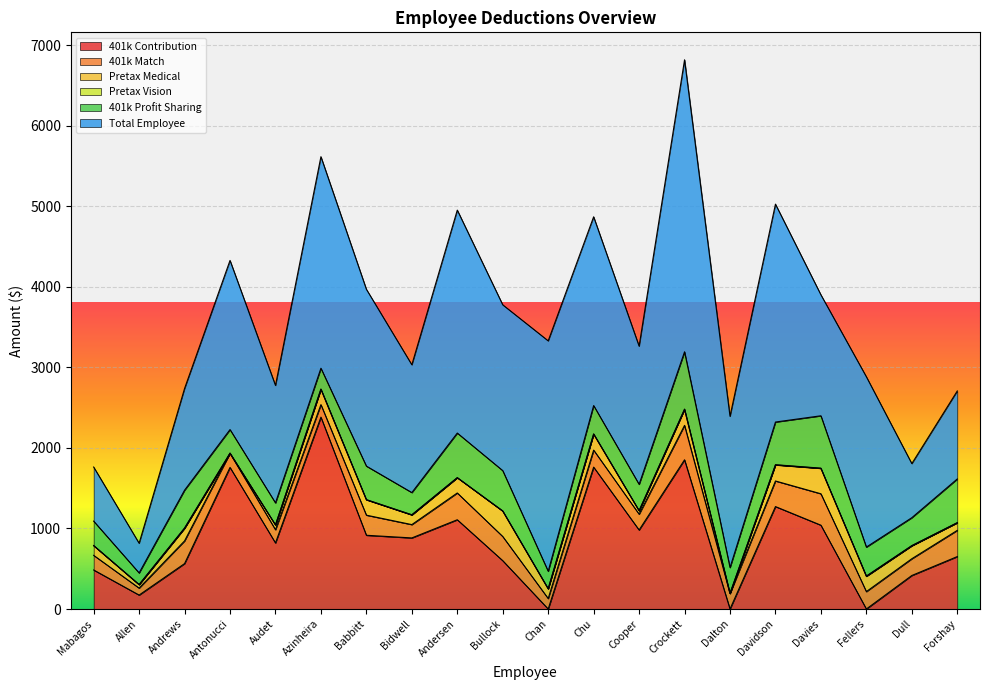

At which category does 401k Profit Sharing reach its first local peak?

Andrews